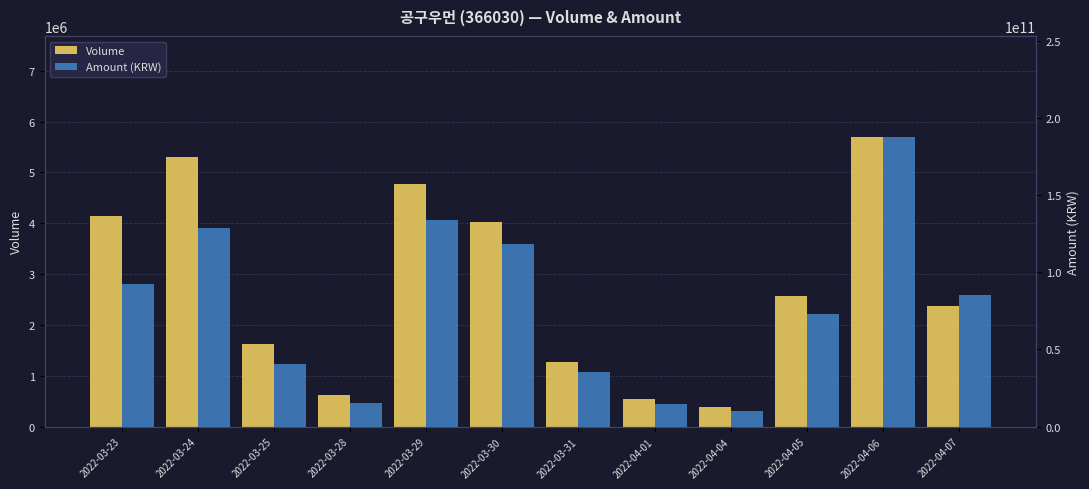

The Amount (KRW) series shows 205033826246 at 2022-03-30. True or false?

False